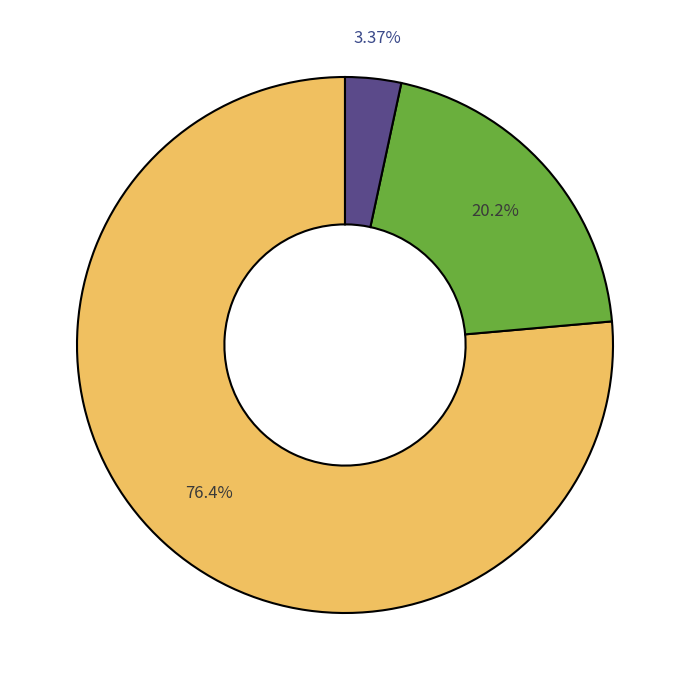

Does any single category account for the majority?

Yes